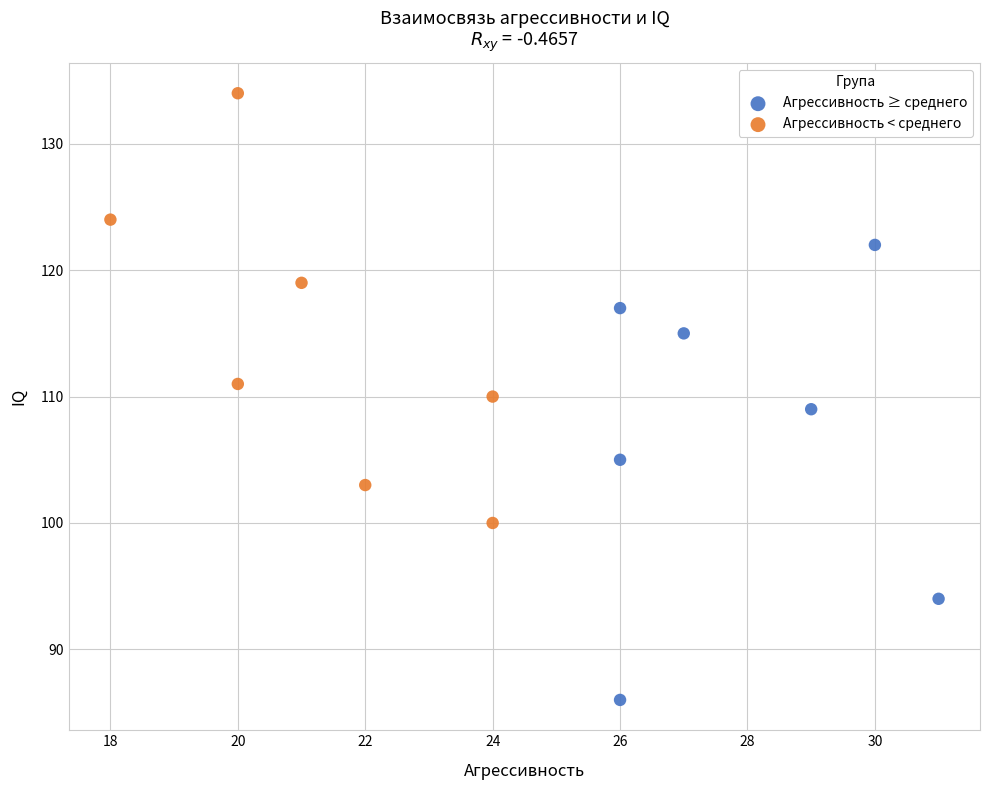

Which series contains the lowest Y value?

Агрессивность ≥ среднего